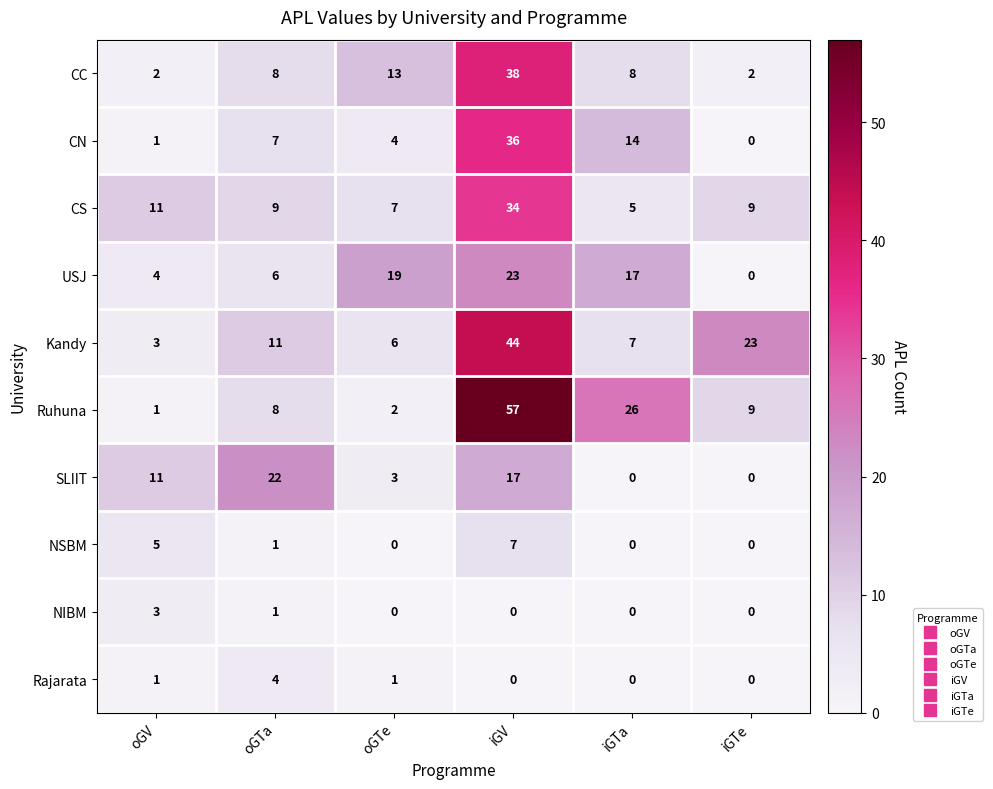

List the series in order of their peak value, lowest first.

NIBM, Rajarata, NSBM, SLIIT, USJ, CS, CN, CC, Kandy, Ruhuna